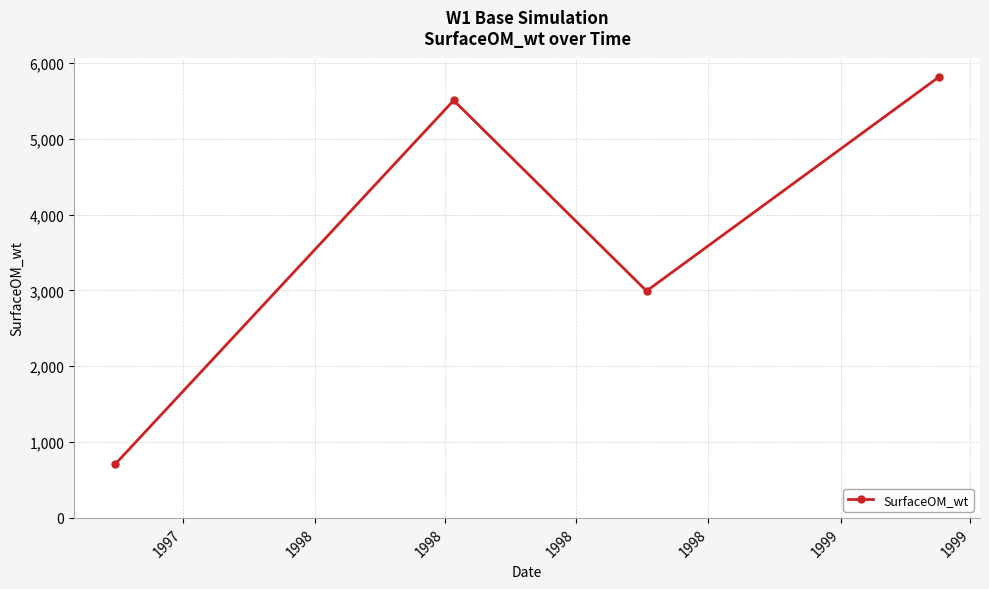

What is the difference between the second highest and second lowest values?

2513.3